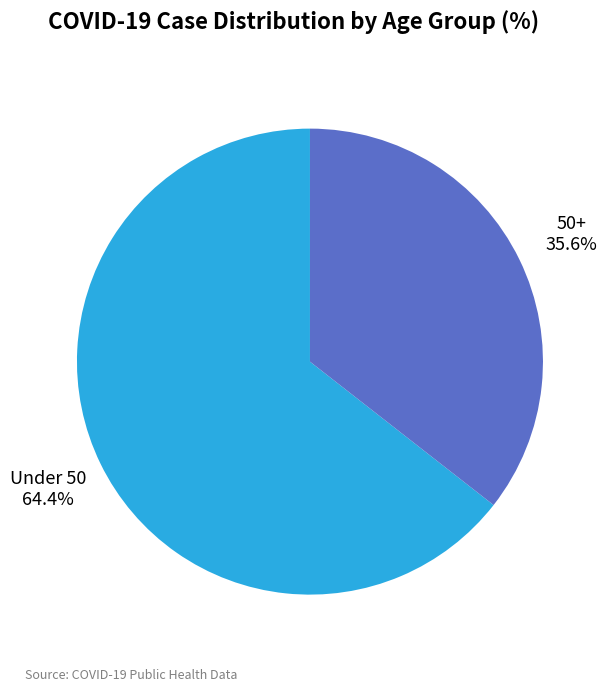

What percentage is NOT represented by 50+?

64.4%